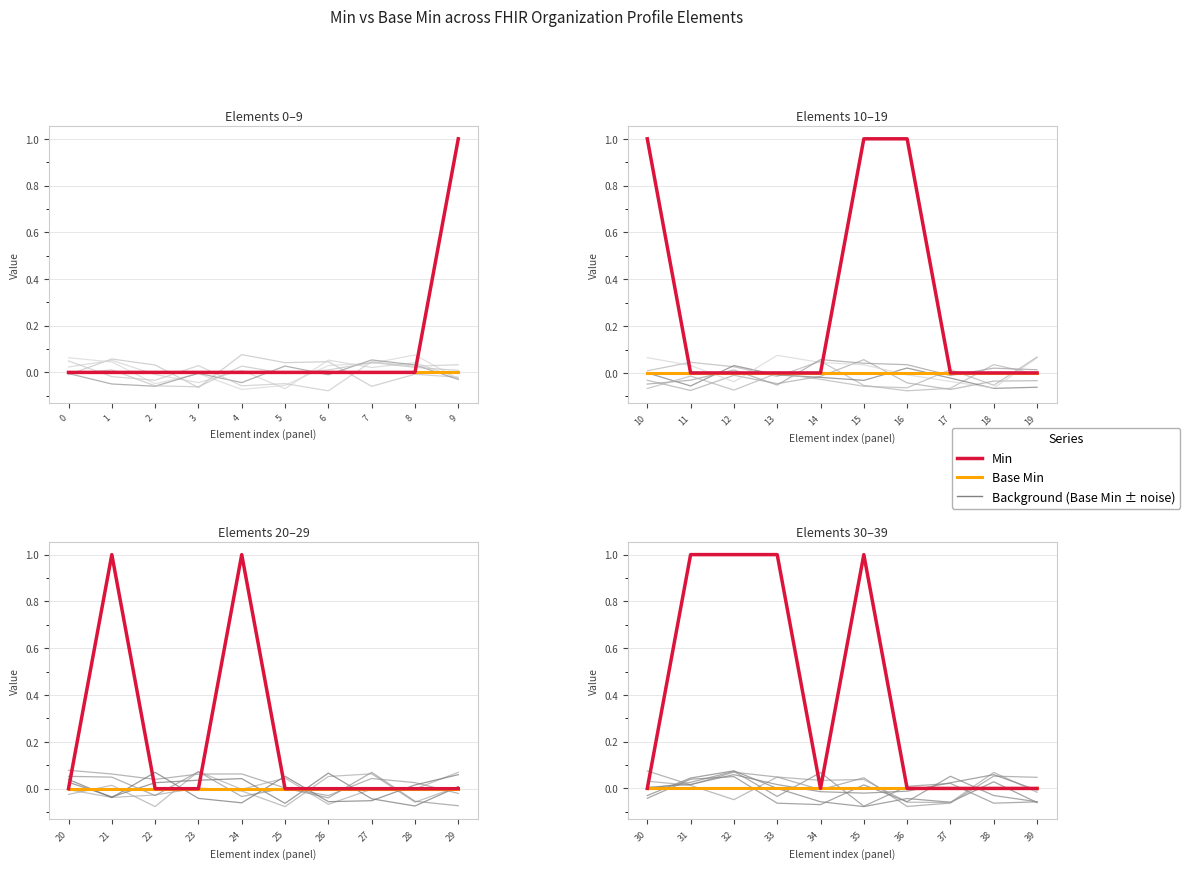

How many Min values are between 0 and 1?

10